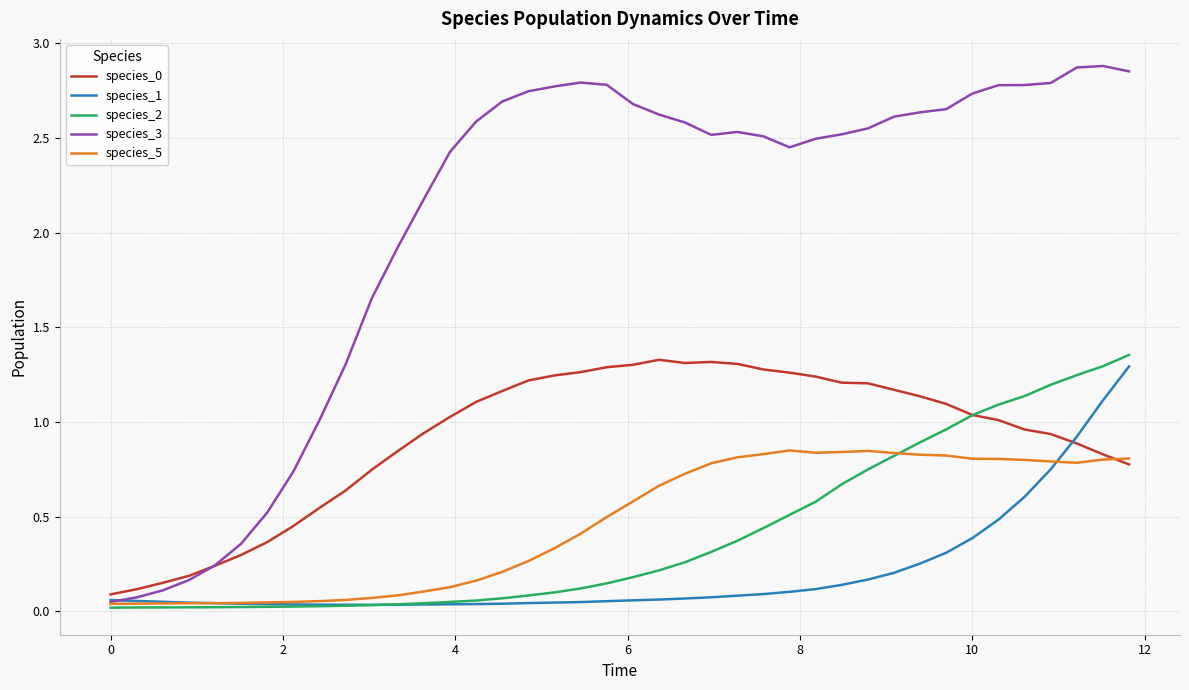

How many lines are shown in the chart?

5